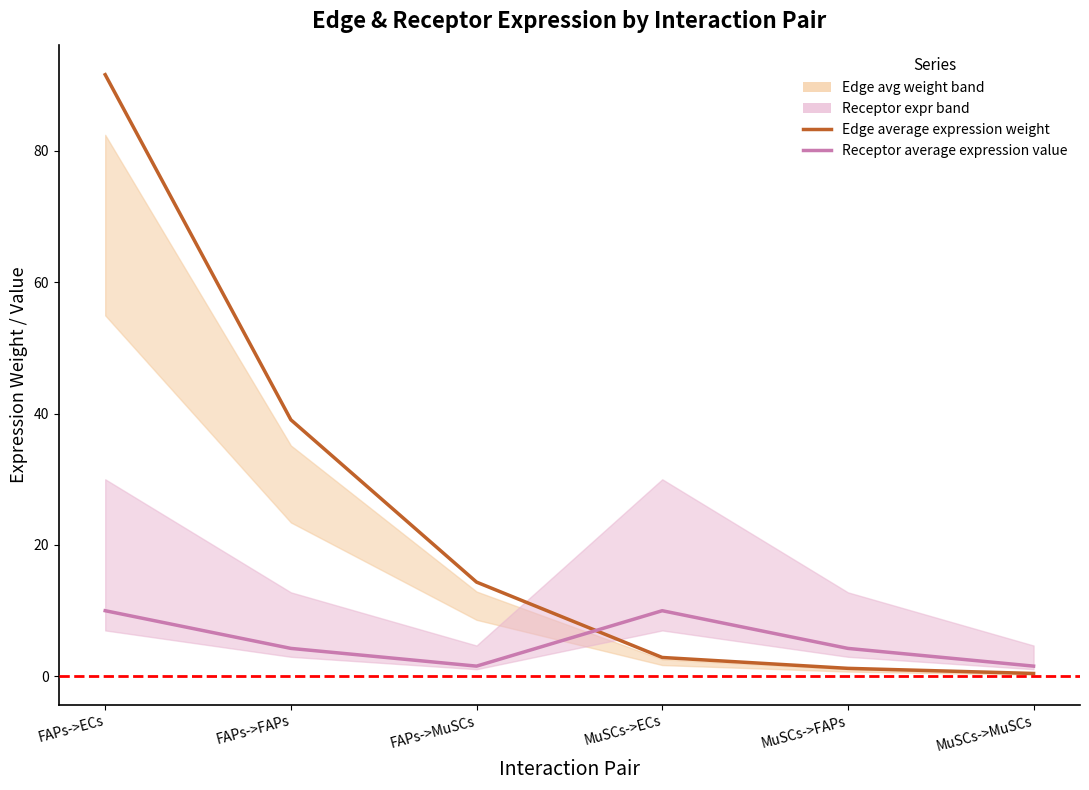

What position from the left is MuSCs->ECs?

4